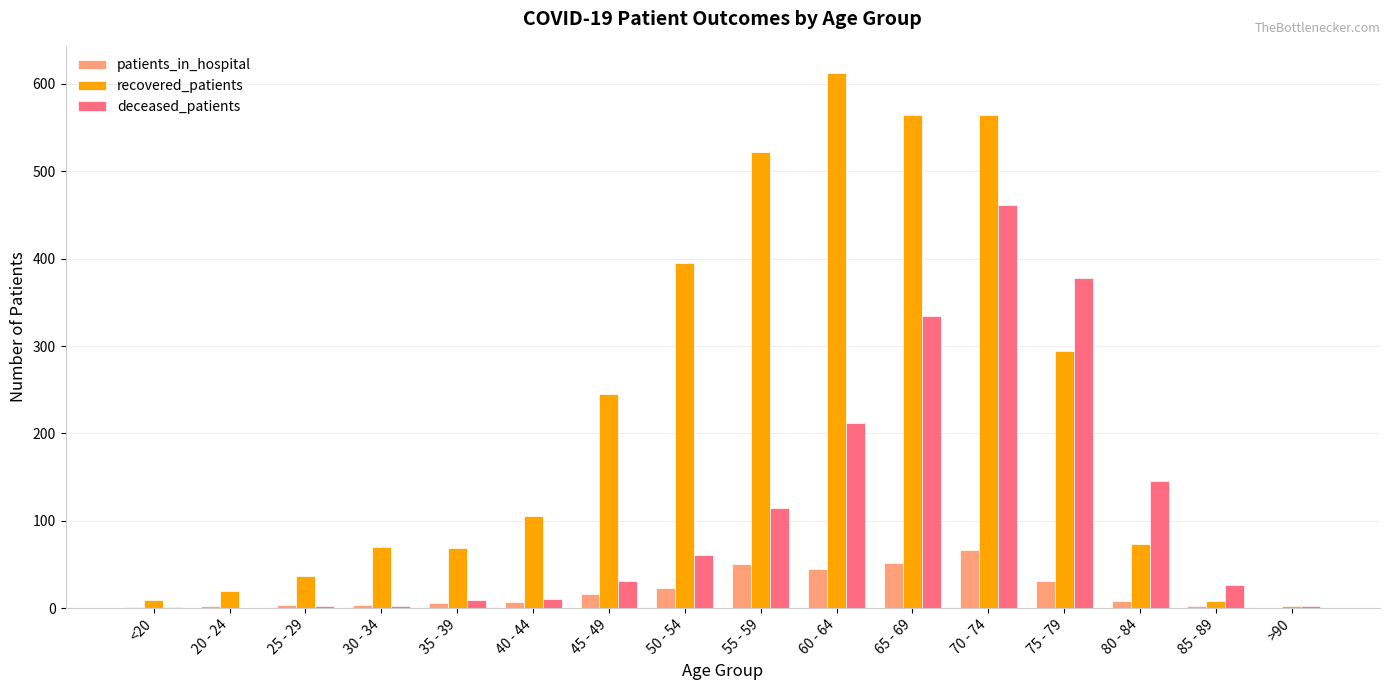

Which category has the highest value across all series?

60 - 64